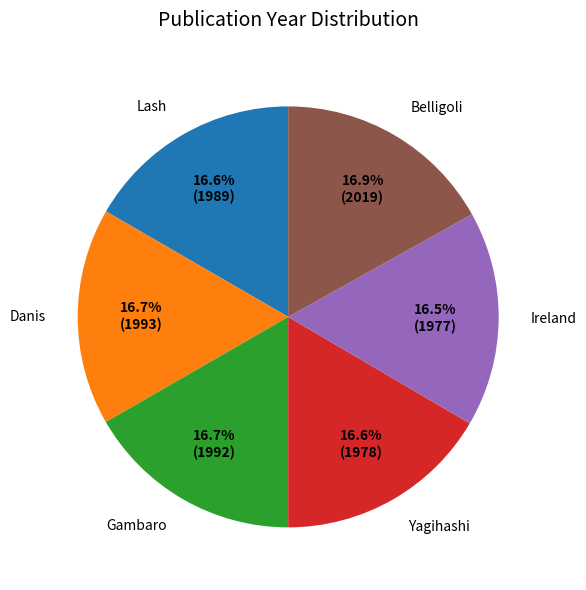

To the nearest percent, what is the combined percentage of Lash and Ireland?

33%